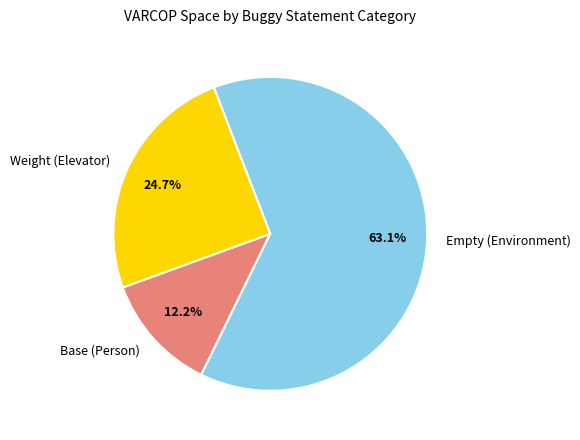

Which category accounts for the majority?

Empty (Environment)